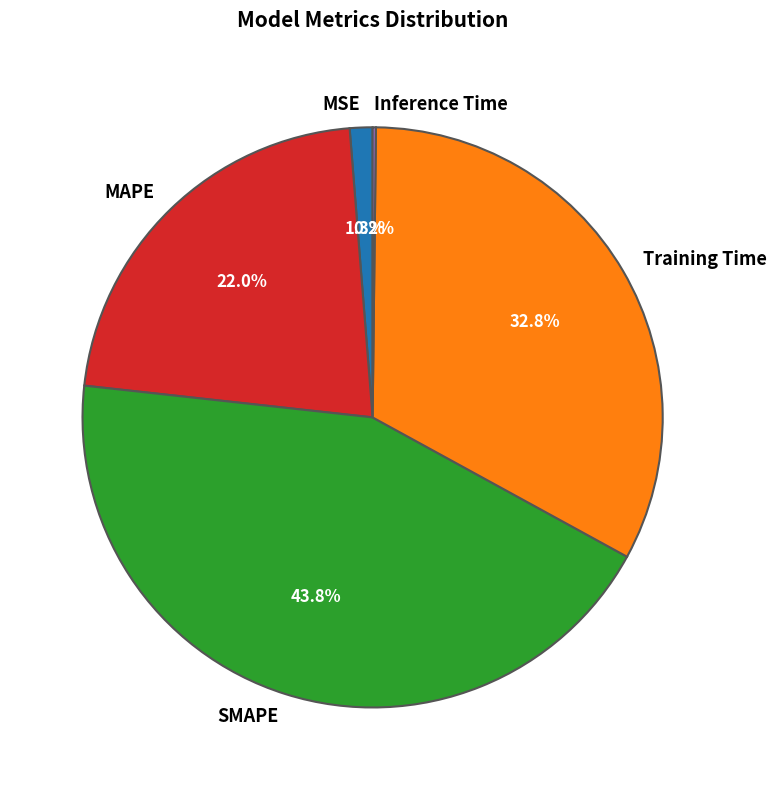

Does Training Time represent more than half of the total?

No